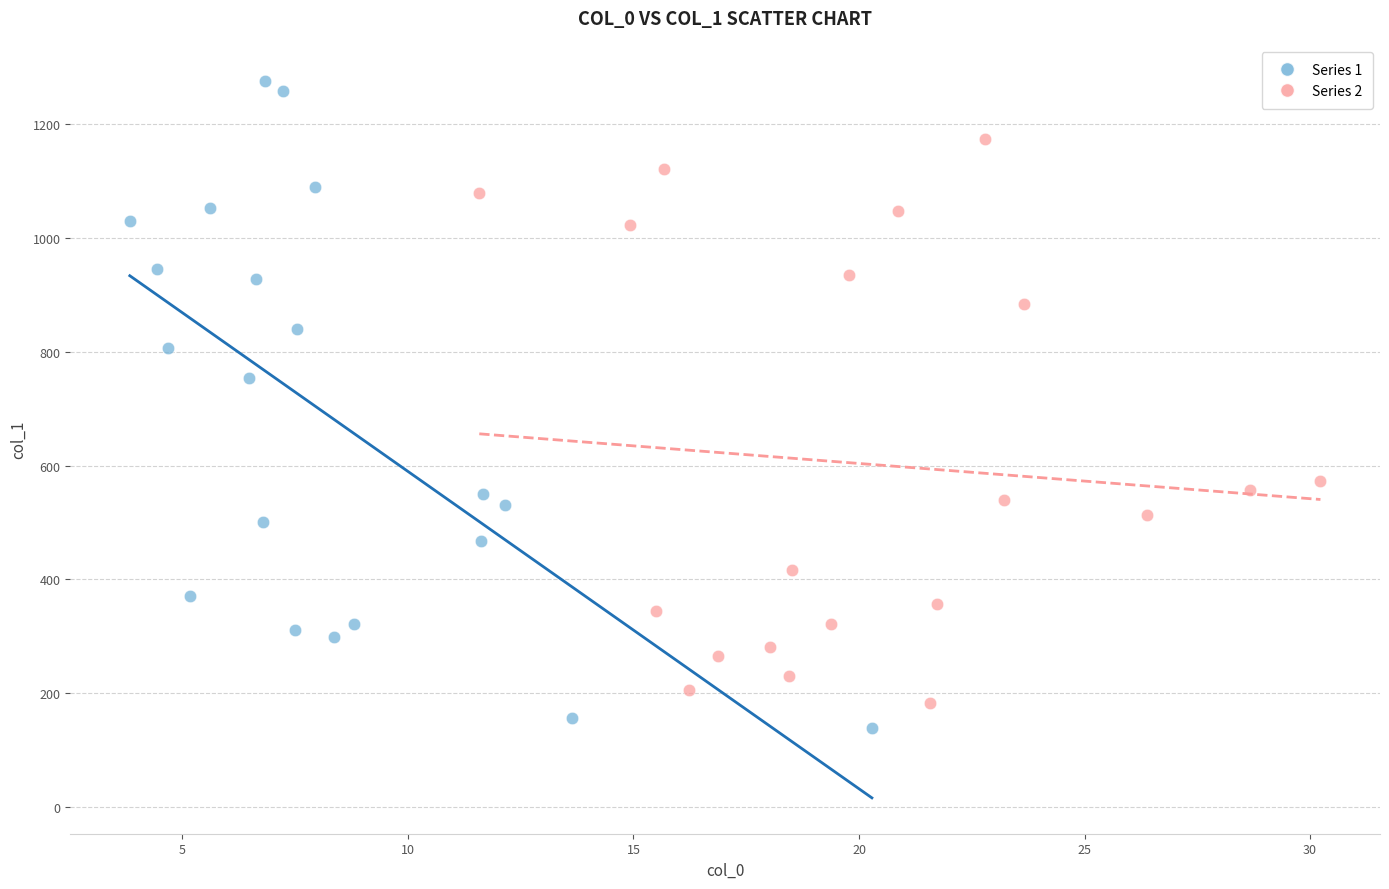

Which series has the largest Y range (max minus min)?

Series 1